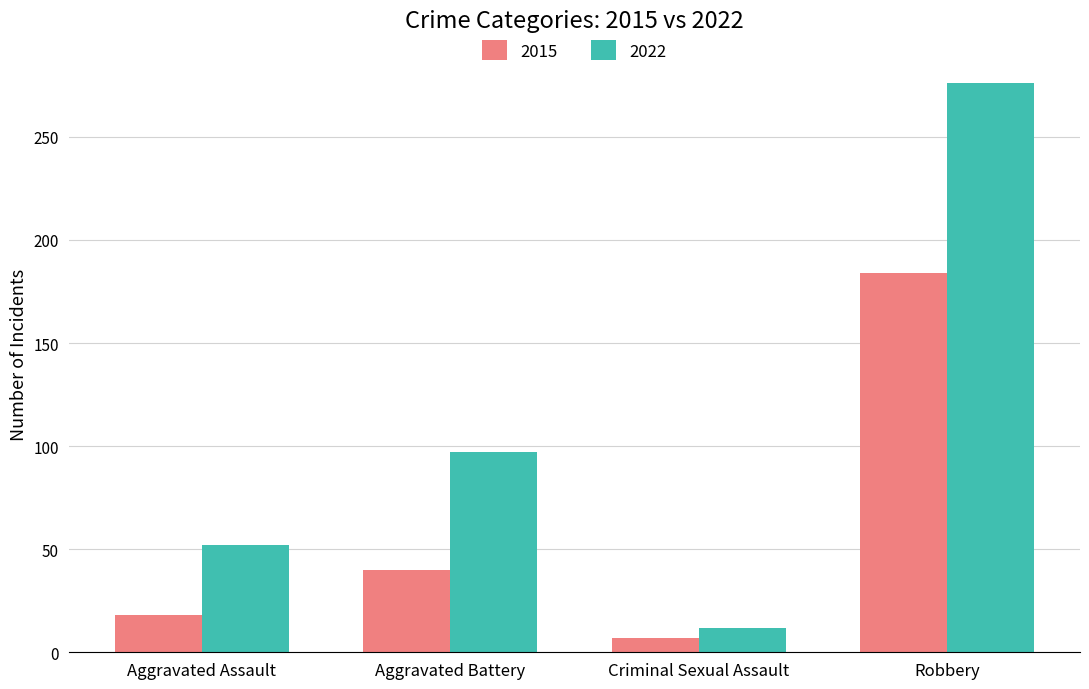

What is the maximum value for 2015?

184